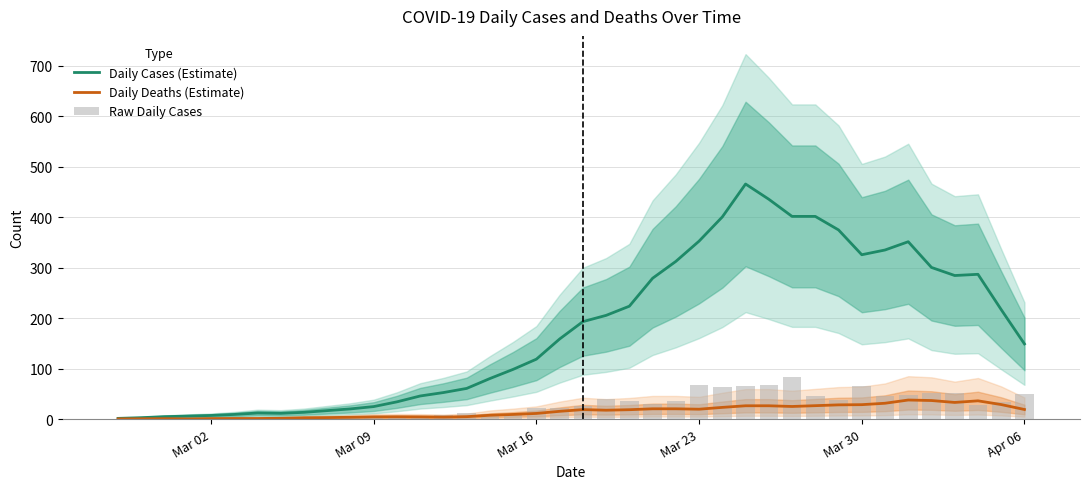

Which series has the largest total across all categories?

Daily Cases (Estimate)